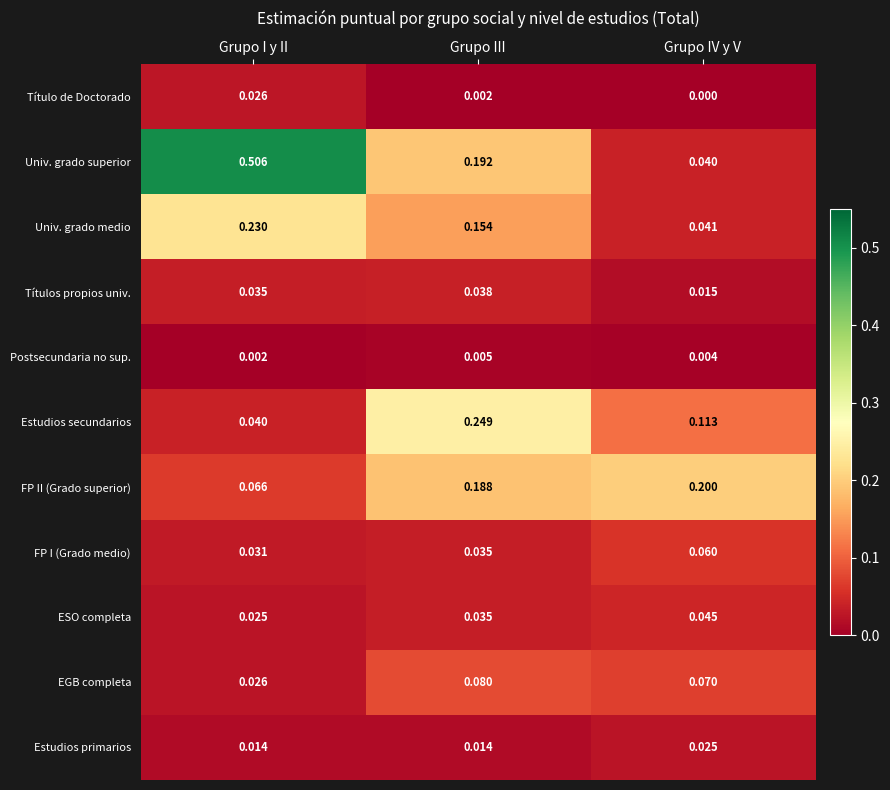

What is the spread (max minus min) of values at Grupo IV y V?

0.2